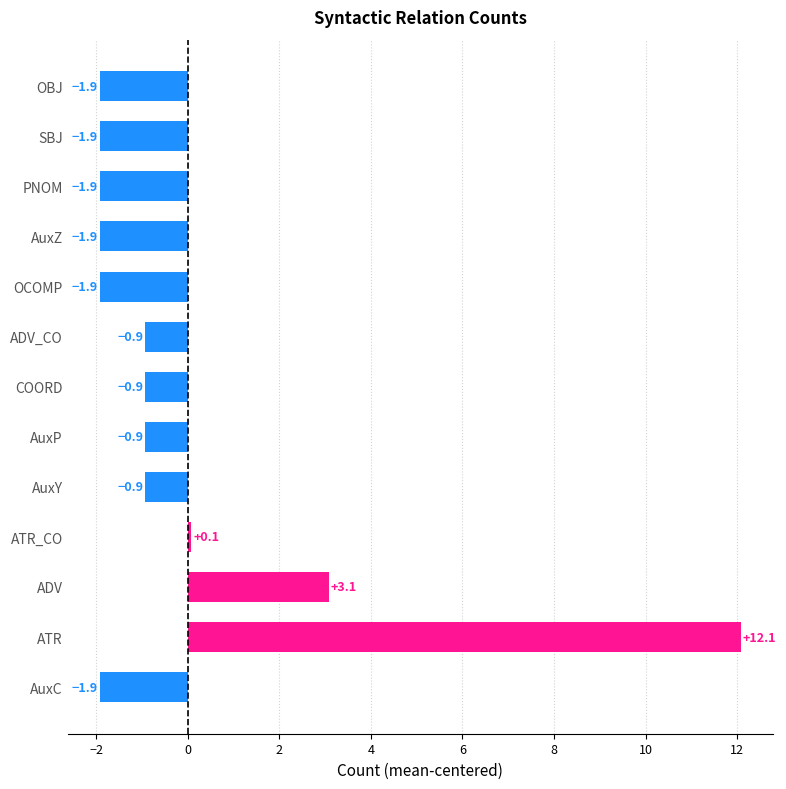

Are the bars horizontal?

Yes